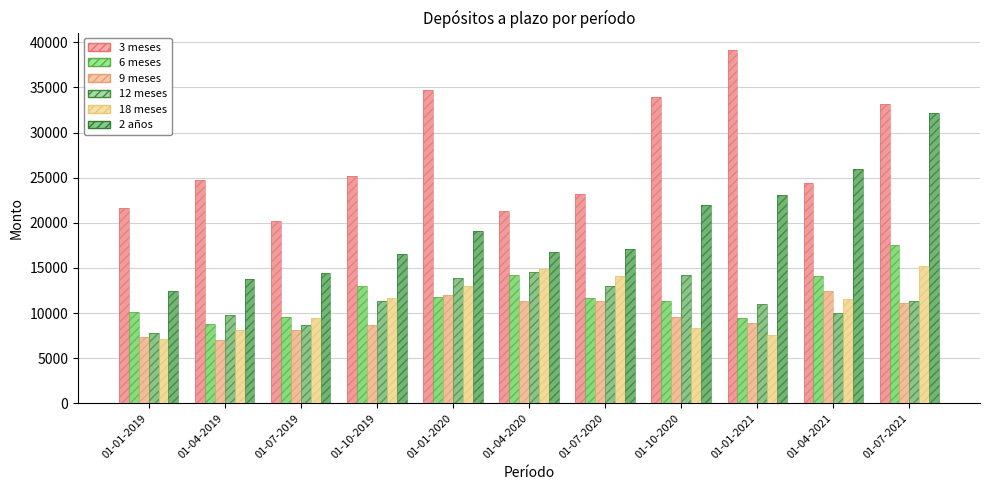

Is it true that 2 años equals 23045 at 01-01-2021?

True